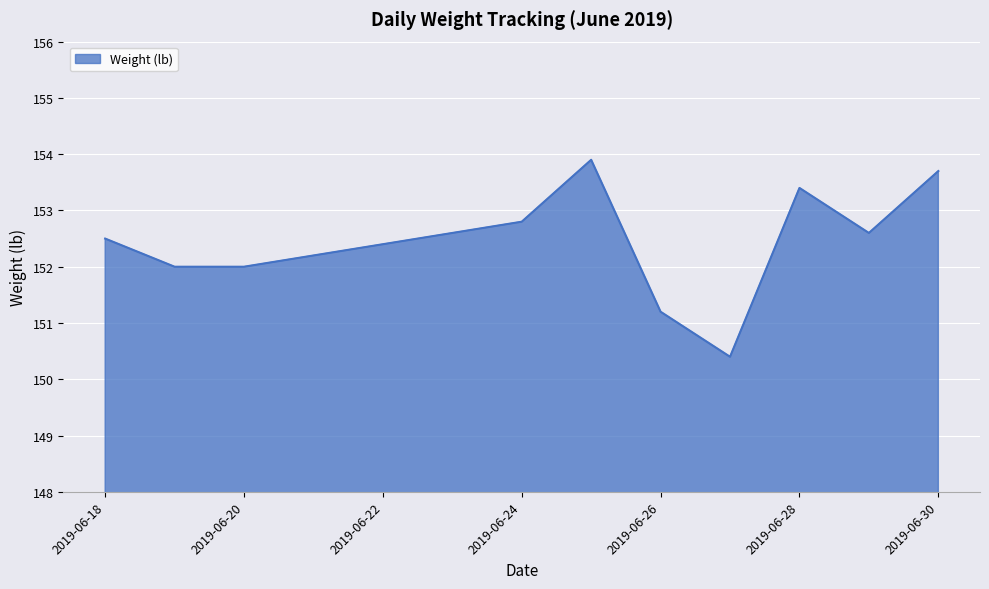

Reading left to right, list all the values displayed in this chart.

152.5	152.0	152.0	152.8	153.9	151.2	150.4	153.4	152.6	153.7